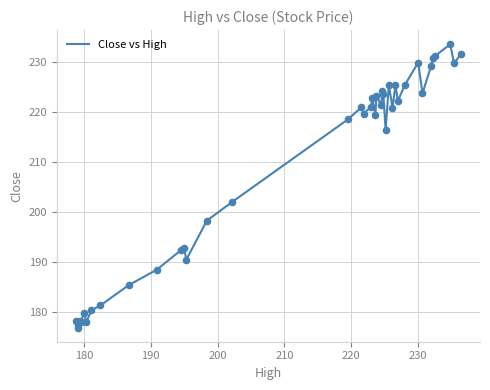

What is the greatest value displayed?

233.5